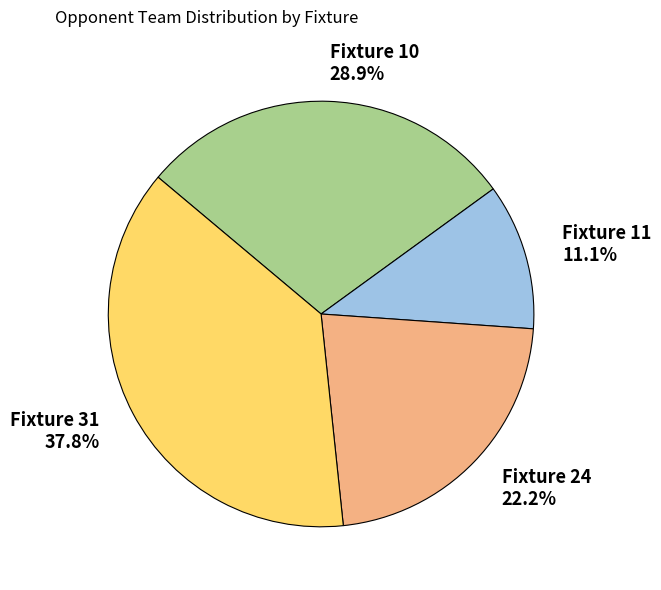

To the nearest percent, what percentage of the pie is Fixture 31?

38%